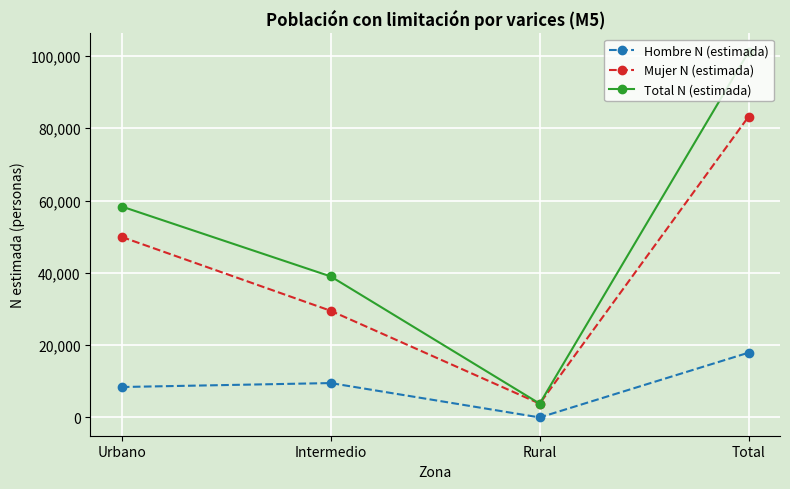

At which label does Total N (estimada) reach its peak?

Total